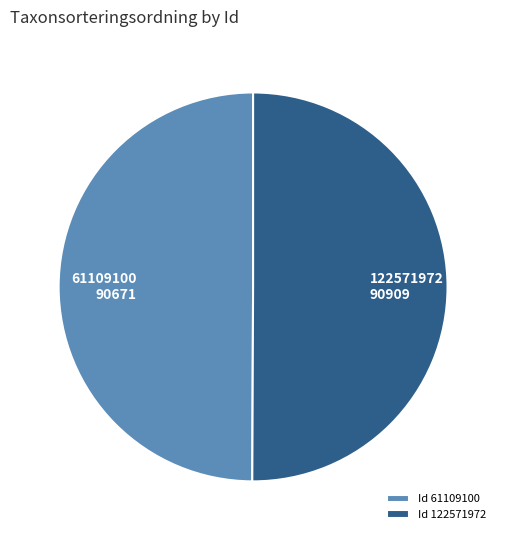

Count the number of slices in the pie.

2